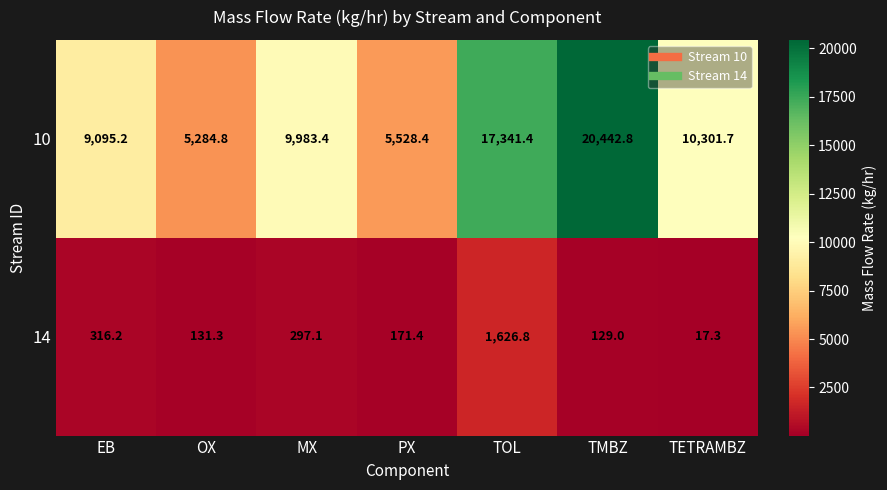

At which category is the sum across all series the highest?

TMBZ